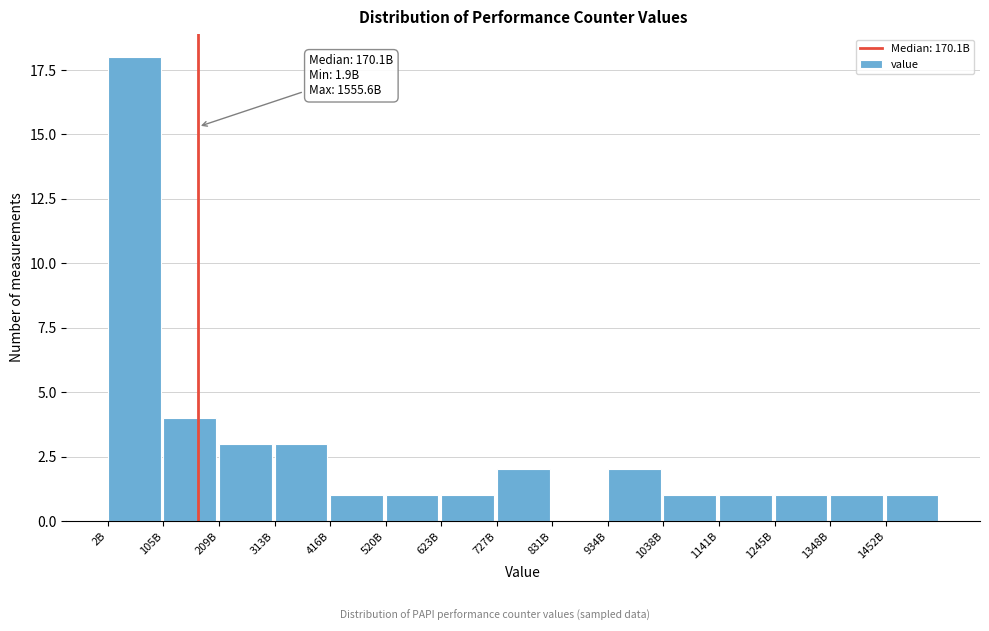

Reading left to right, transcribe all the data shown in this chart.

2B=18	105B=4	209B=3	313B=3	416B=1	520B=1	623B=1	727B=2	831B=0	934B=2	1038B=1	1141B=1	1245B=1	1348B=1	1452B=1